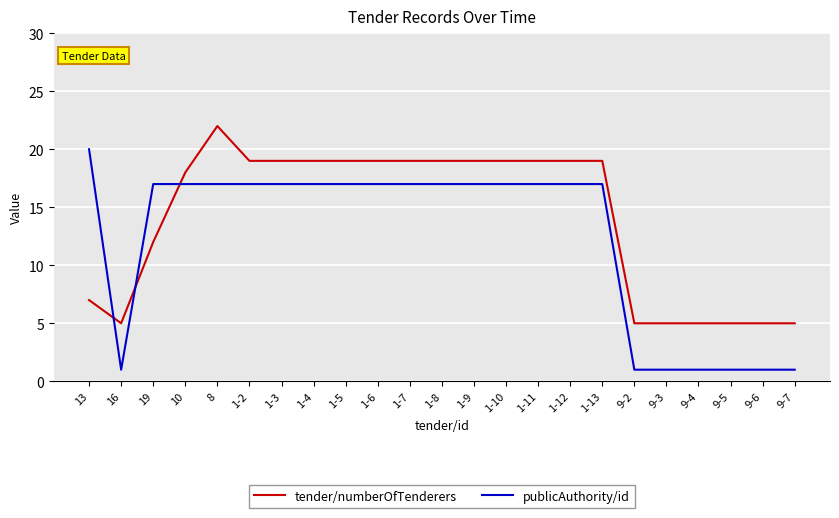

What is the sum of the tender/numberOfTenderers values at 1-11 and 1-3?

38